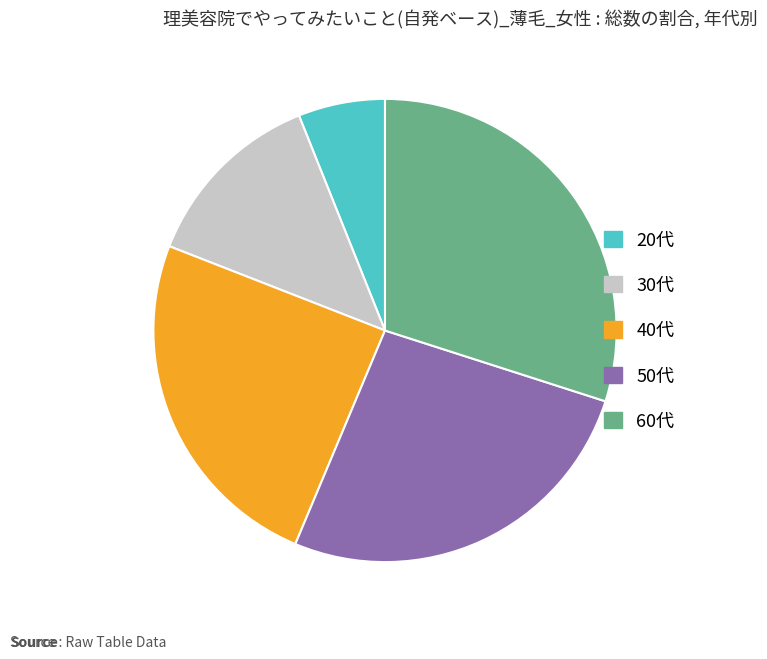

Between 60代 and 50代, which is larger?

60代